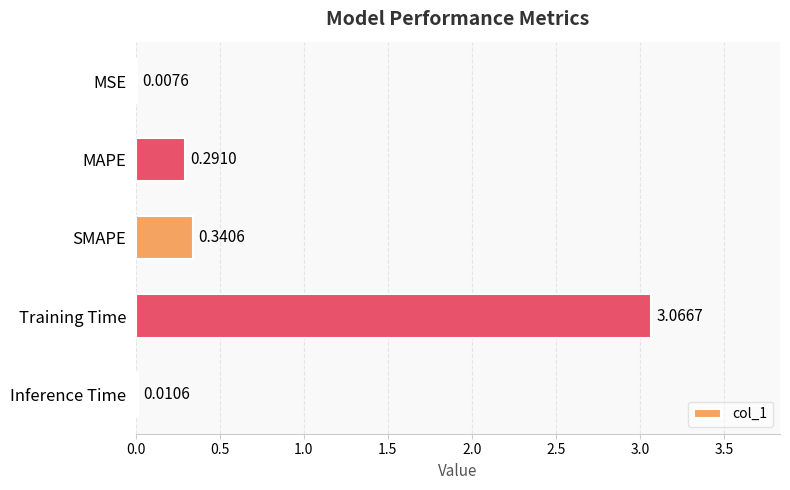

Which category has the highest value across all series?

Training Time